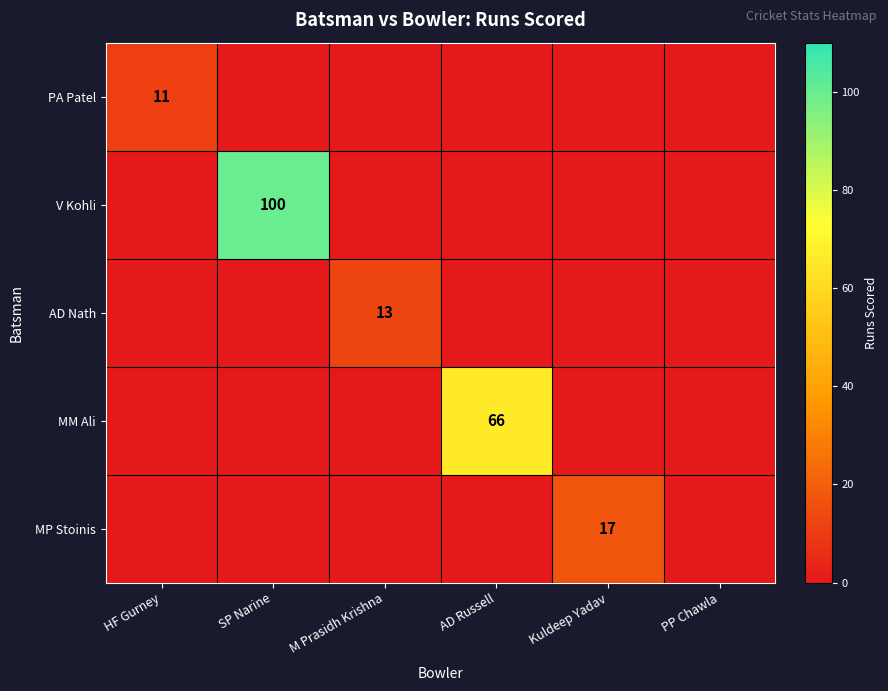

Between HF Gurney and PP Chawla, which is larger?

HF Gurney